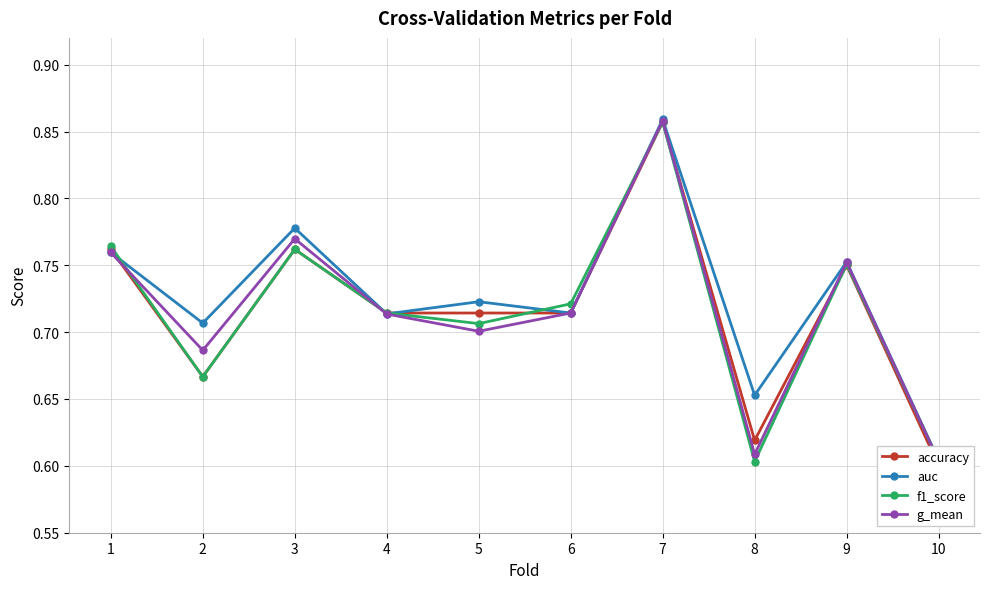

What are all the series names shown in the legend?

accuracy, auc, f1_score, g_mean